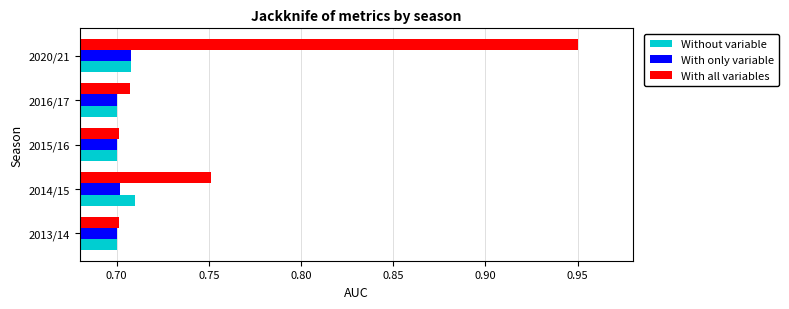

What are all the series names shown in the legend?

Without variable, With only variable, With all variables